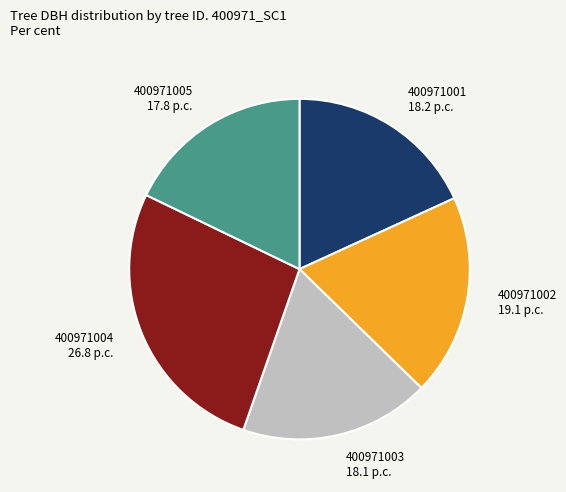

Which slice is the largest?

400971004